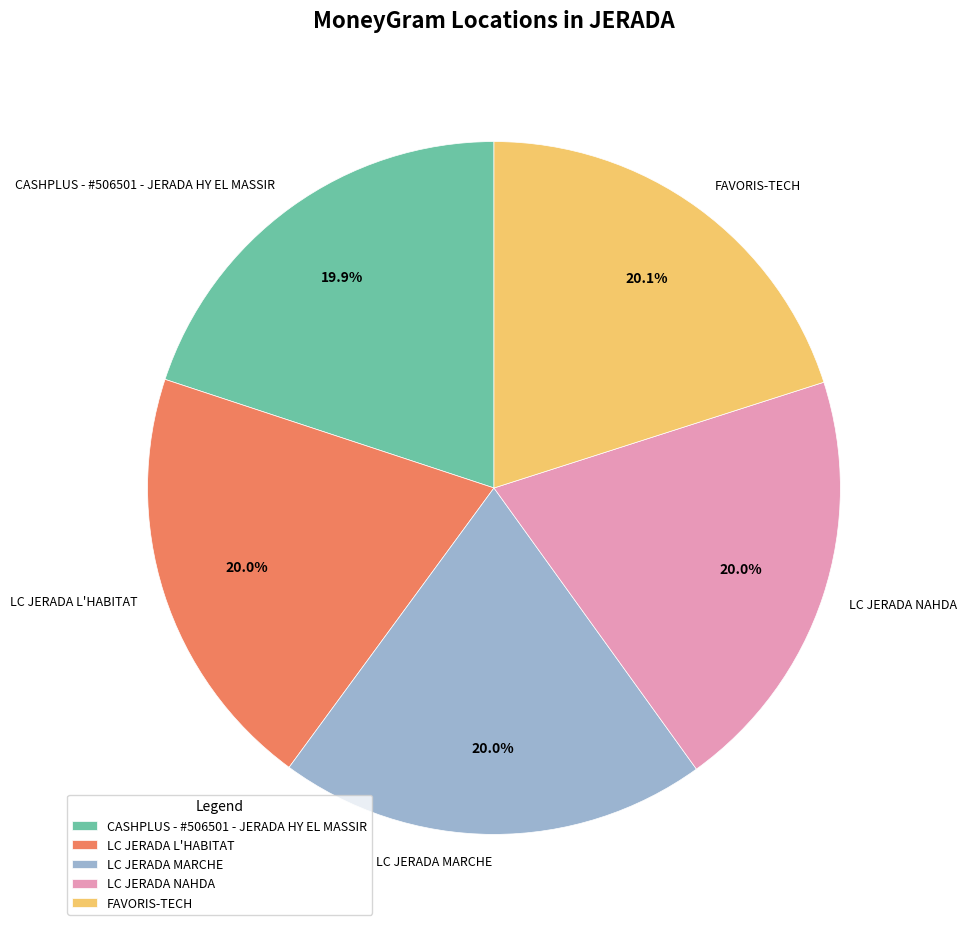

Does LC JERADA L'HABITAT represent more than half of the total?

No